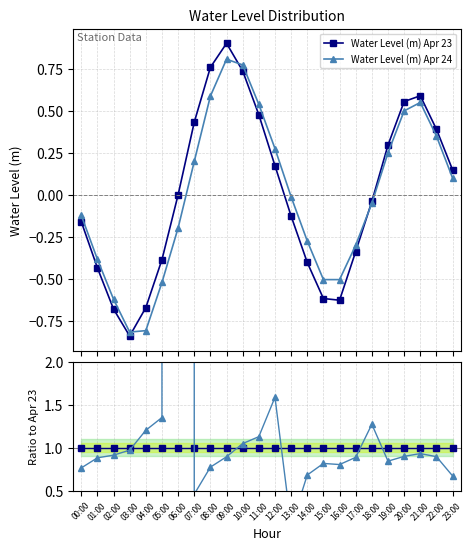

Is this an area chart (filled region under the line)?

No